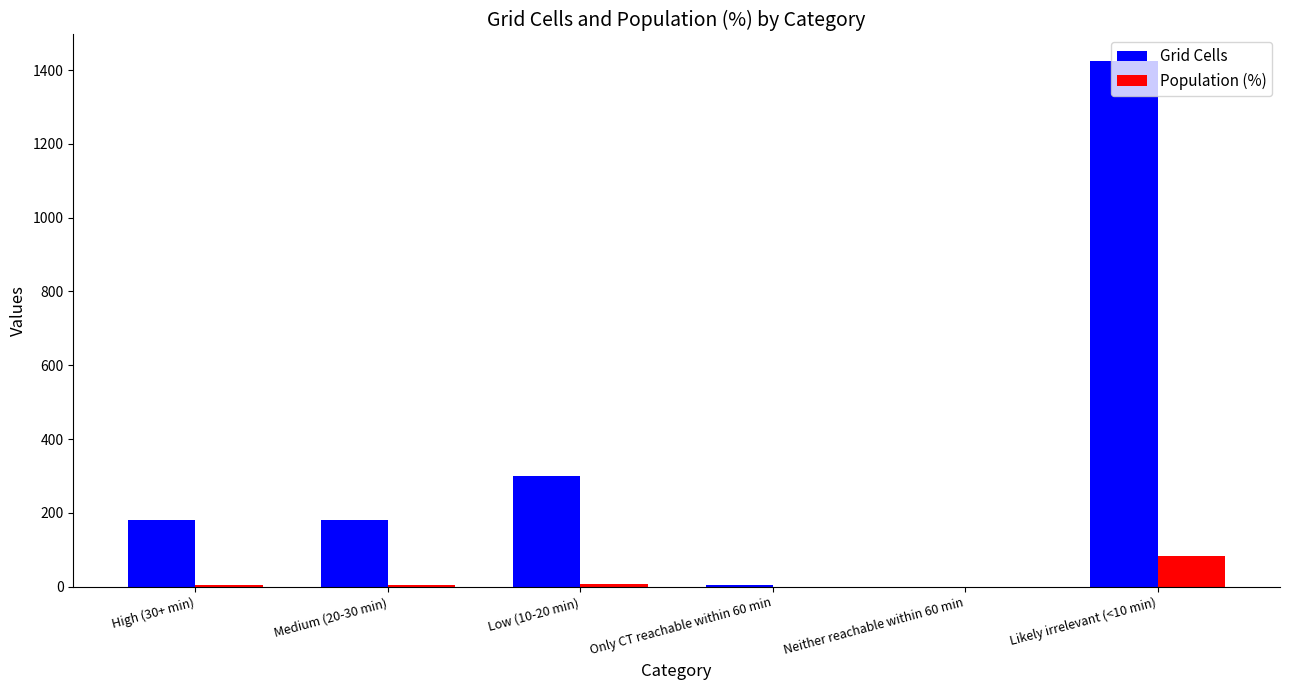

At which category is the sum across all series the highest?

Likely irrelevant (<10 min)